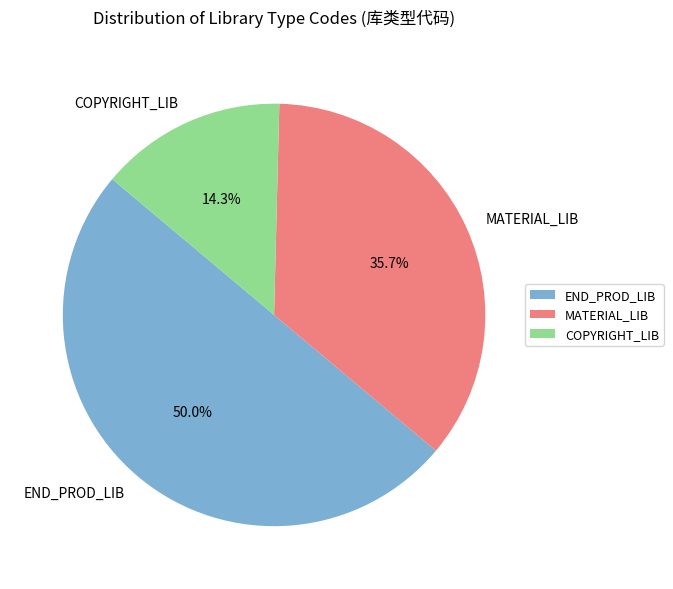

To the nearest percent, what is the difference between the END_PROD_LIB and MATERIAL_LIB slice percentages?

14%